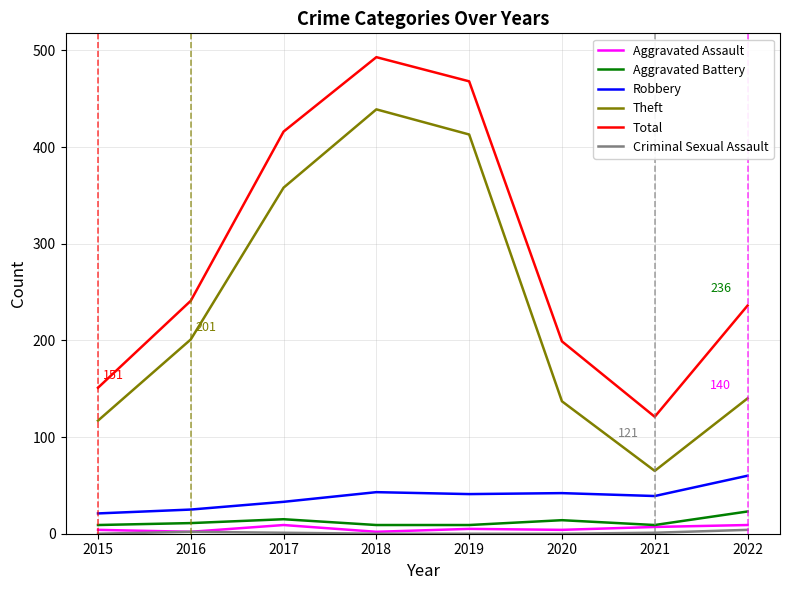

Which category has the highest value in the Theft series?

2018